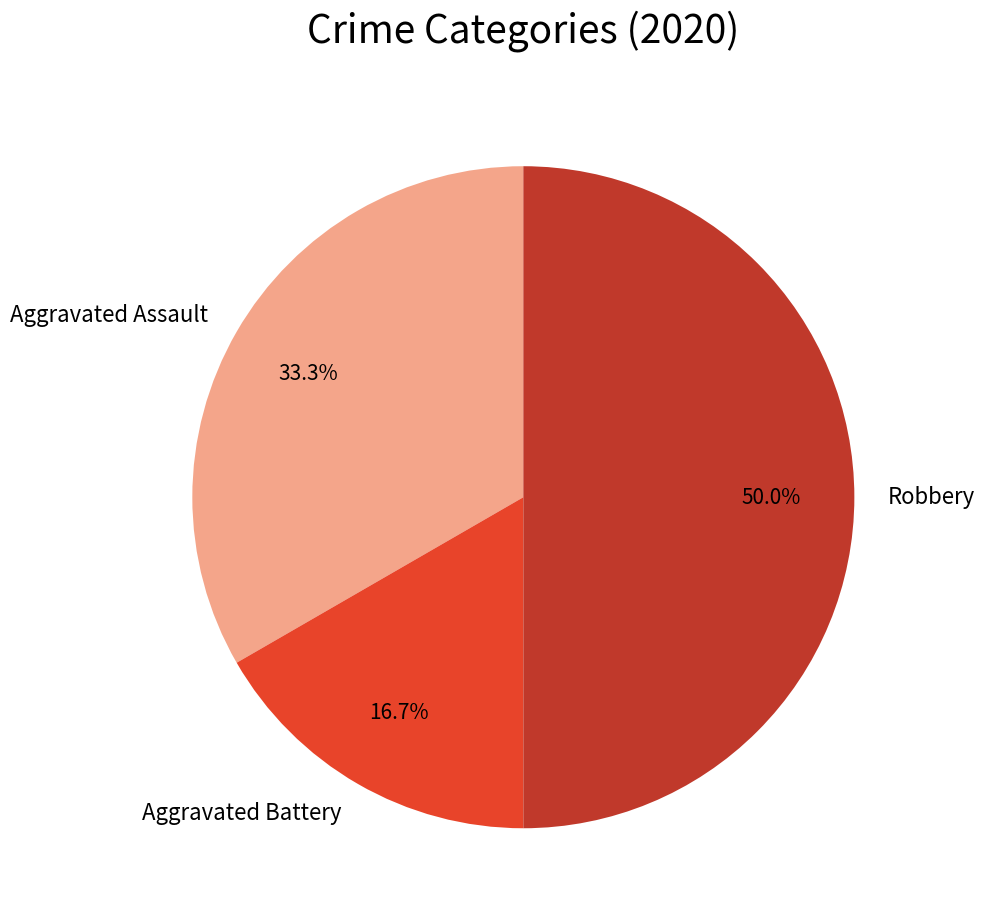

Does Aggravated Battery account for over 50% of the chart?

No